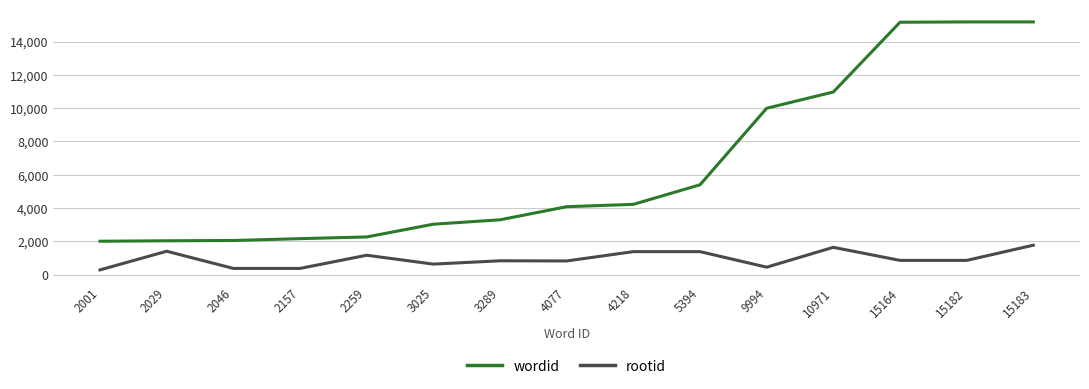

At which label is wordid closest to 8592?

9994